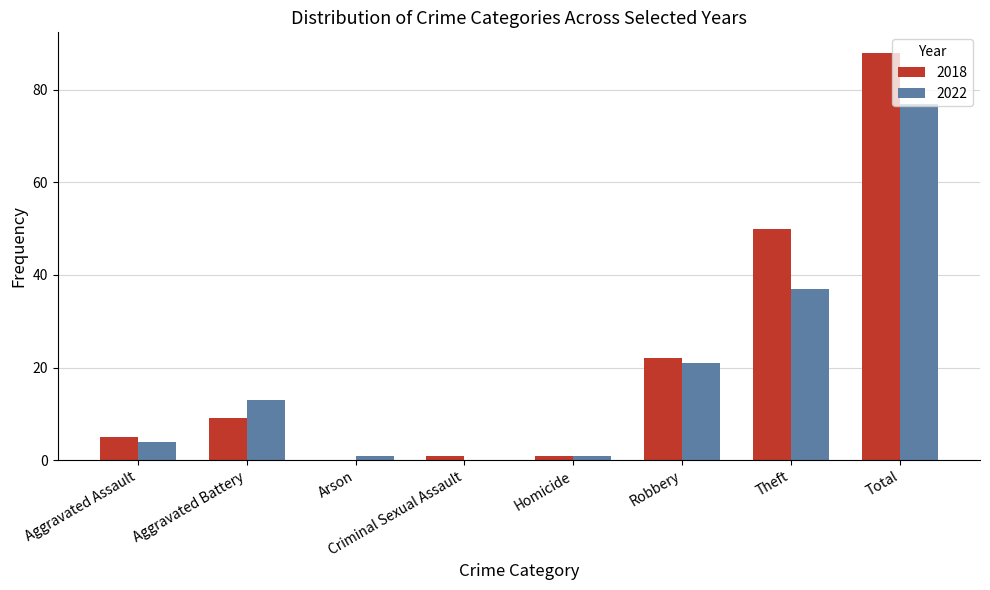

Are the bars grouped side by side (vs. stacked)?

Yes